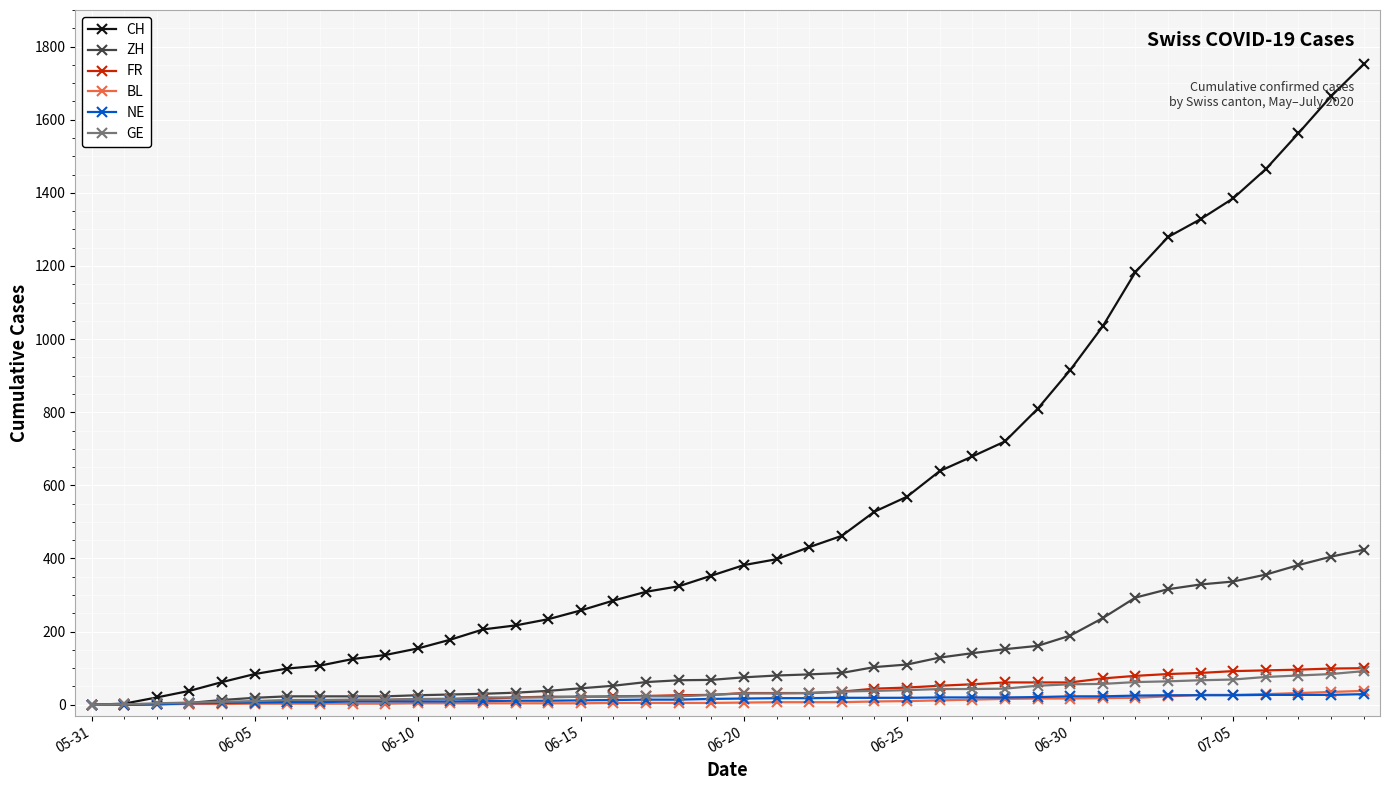

At how many categories does at least one series exceed 1490?

3